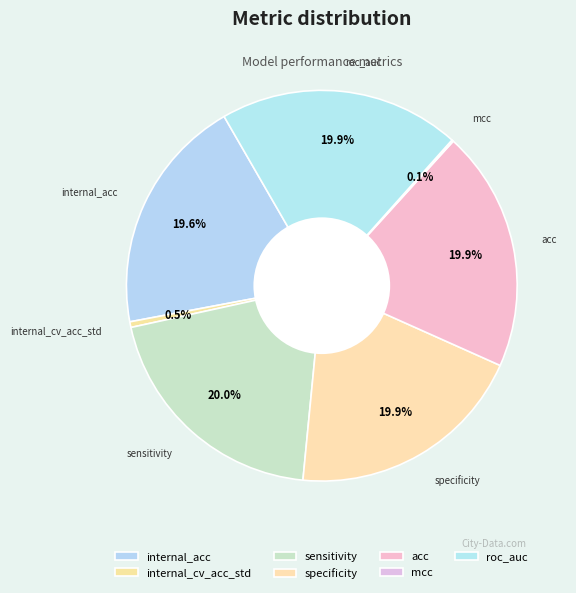

To the nearest percent, what portion does sensitivity represent?

20%